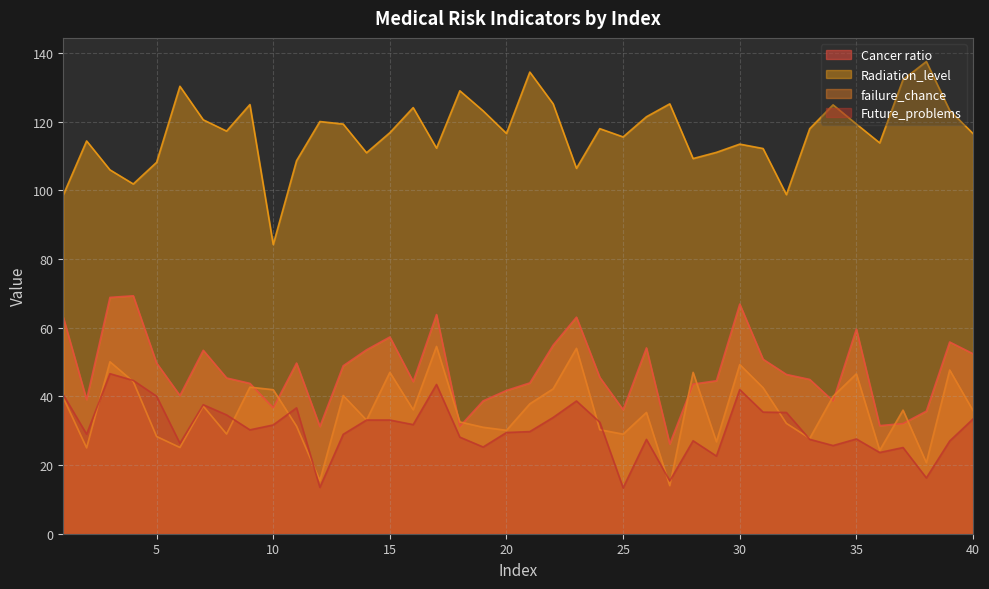

What is the sum of all Future_problems values?

1224.3